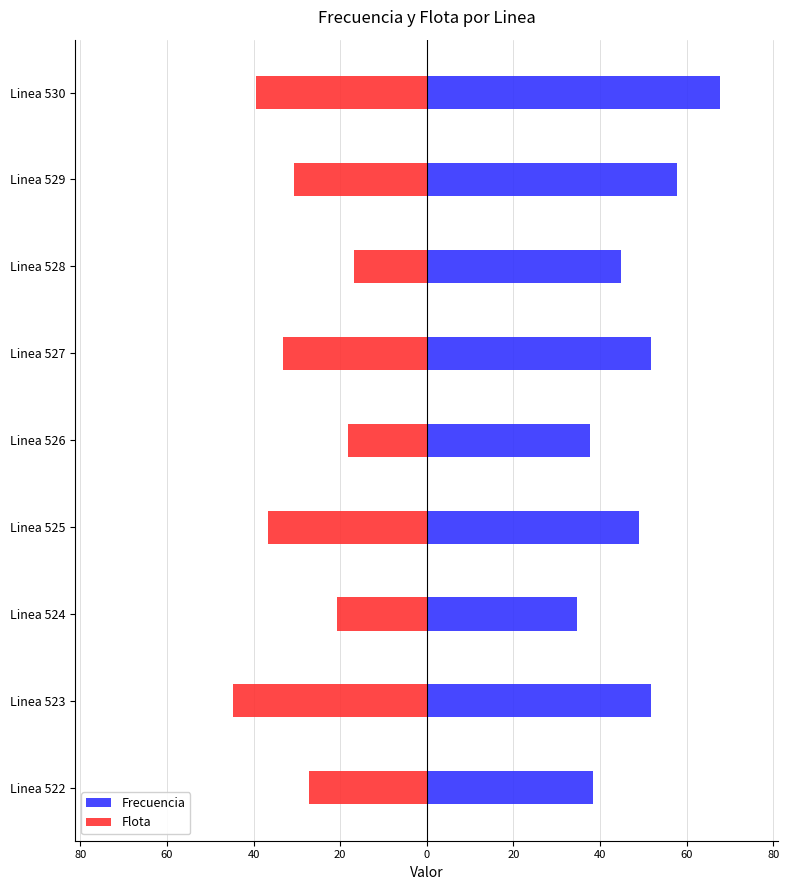

List the series in order of their peak value, highest first.

Frecuencia, Flota